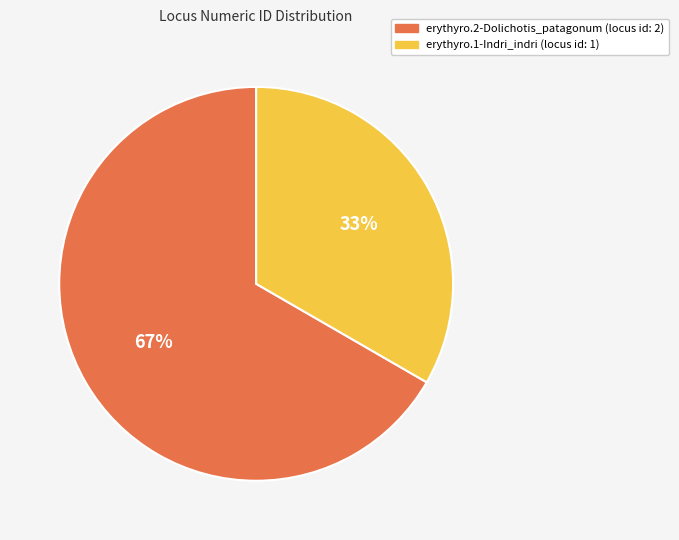

What percentage is the erythyro.2-Dolichotis_patagonum slice, to the nearest percent?

67%